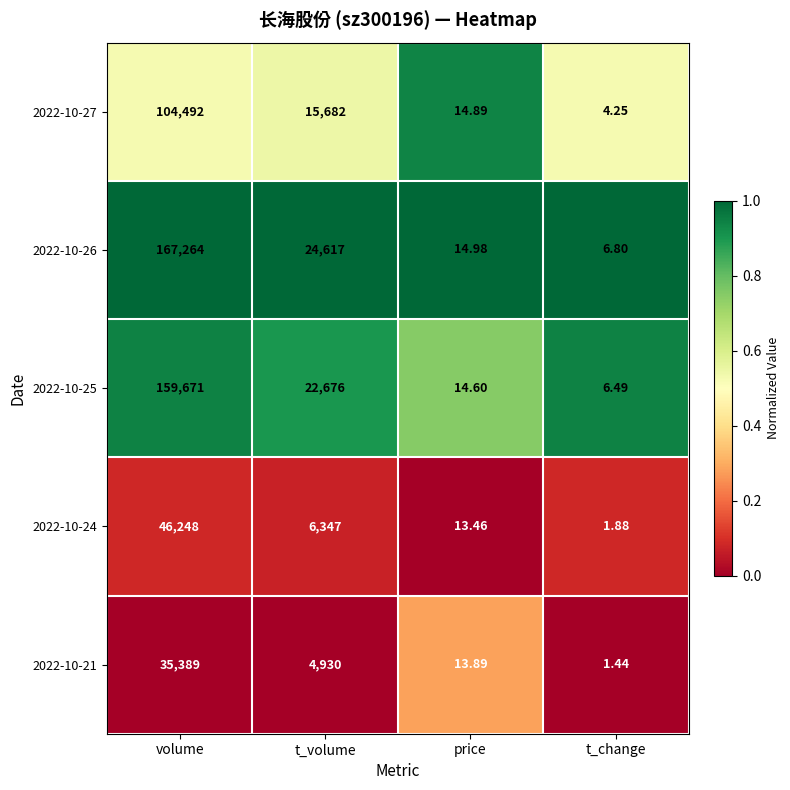

Is the value of 2022-10-25 at volume greater than the value of 2022-10-24 at price?

Yes